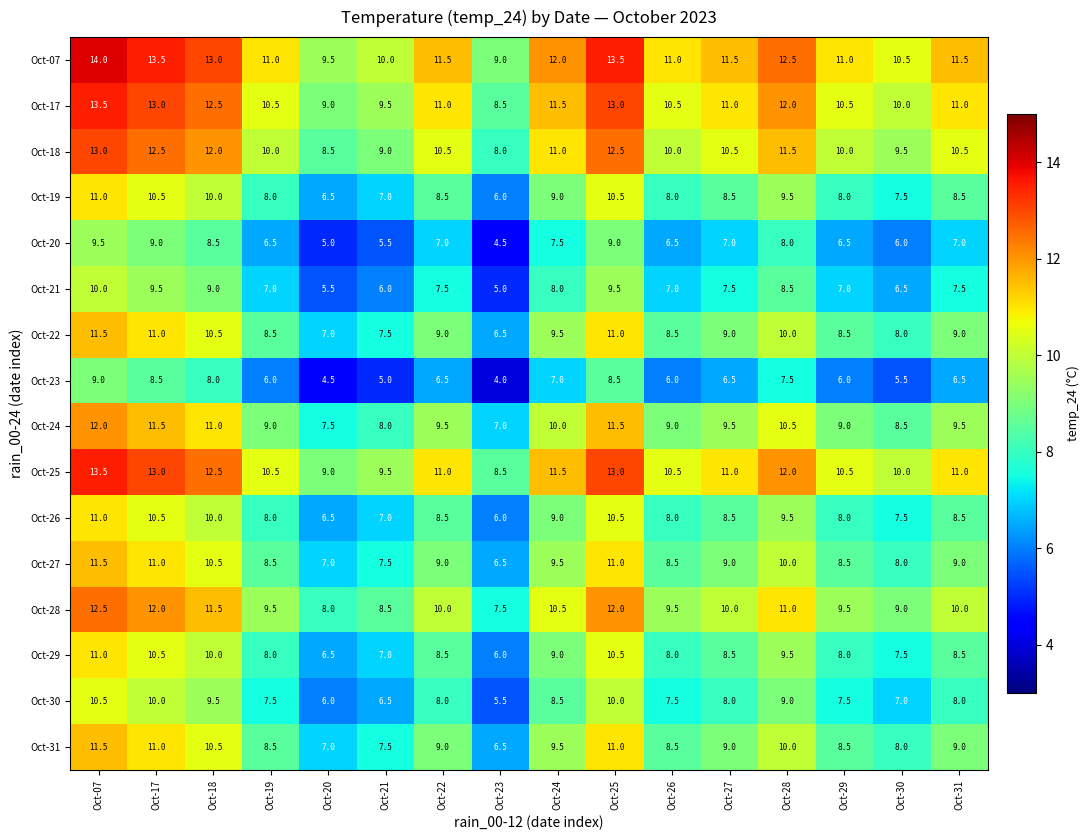

What is the spread (max minus min) of values at Oct-26?

5.0